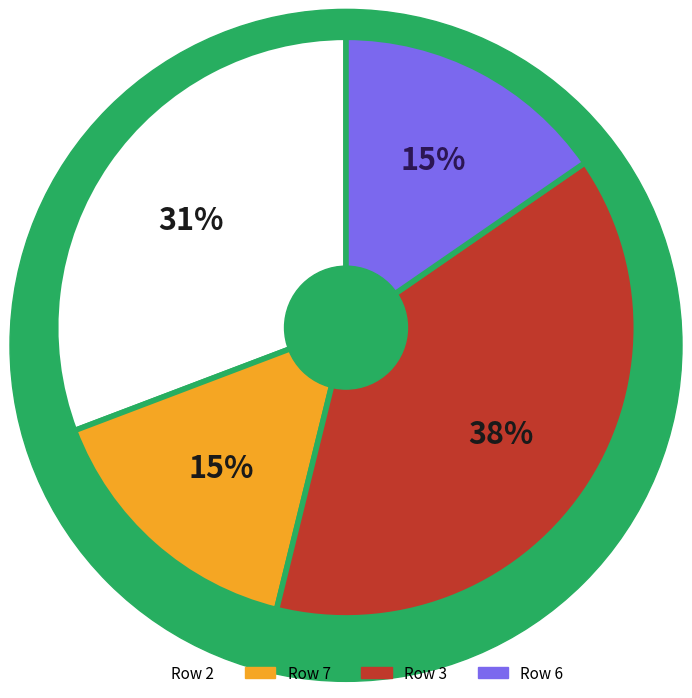

How many slices are in this pie chart?

4